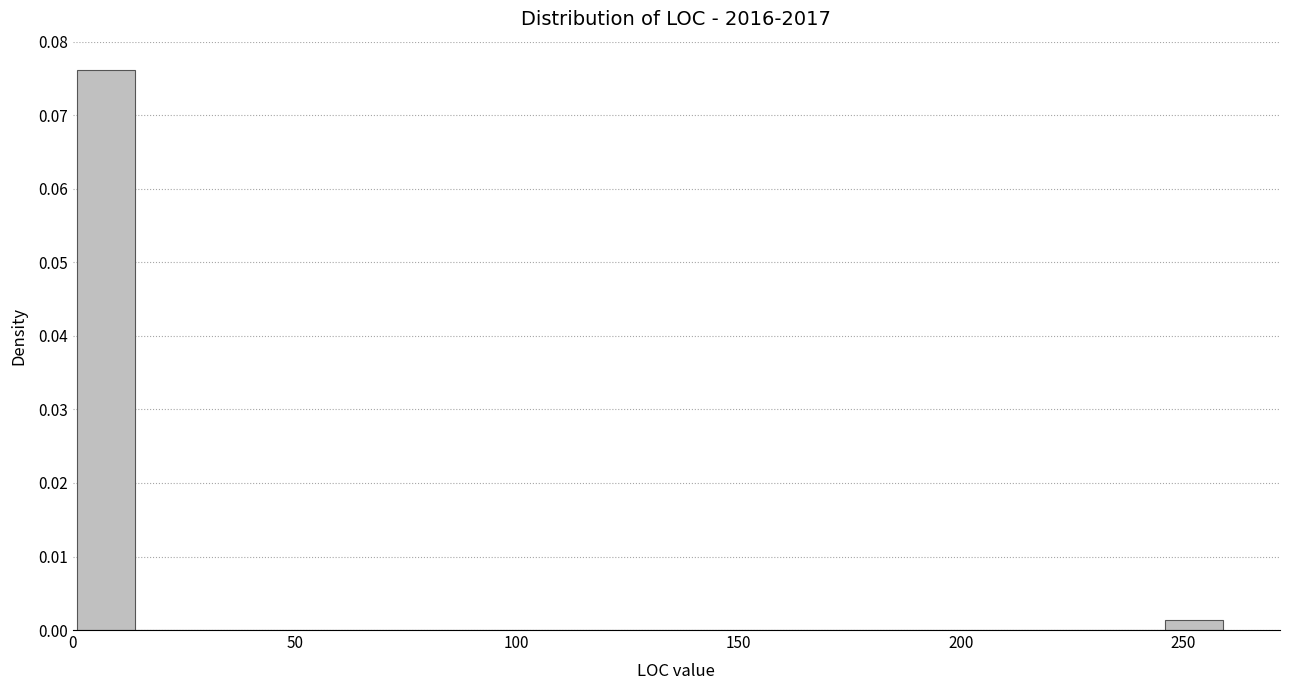

Around what value on the x-axis is the tallest bar? Give the approximate position of its centre, as read against the axis.

5